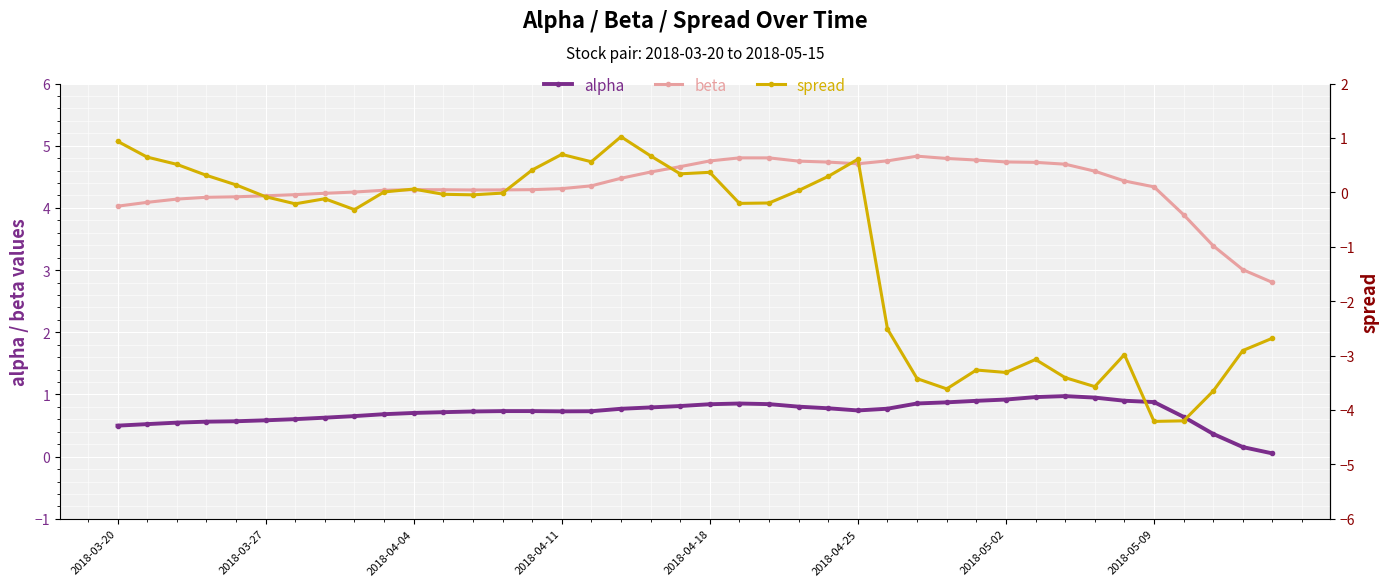

The value of spread at 22 is -0.2. True or false?

True